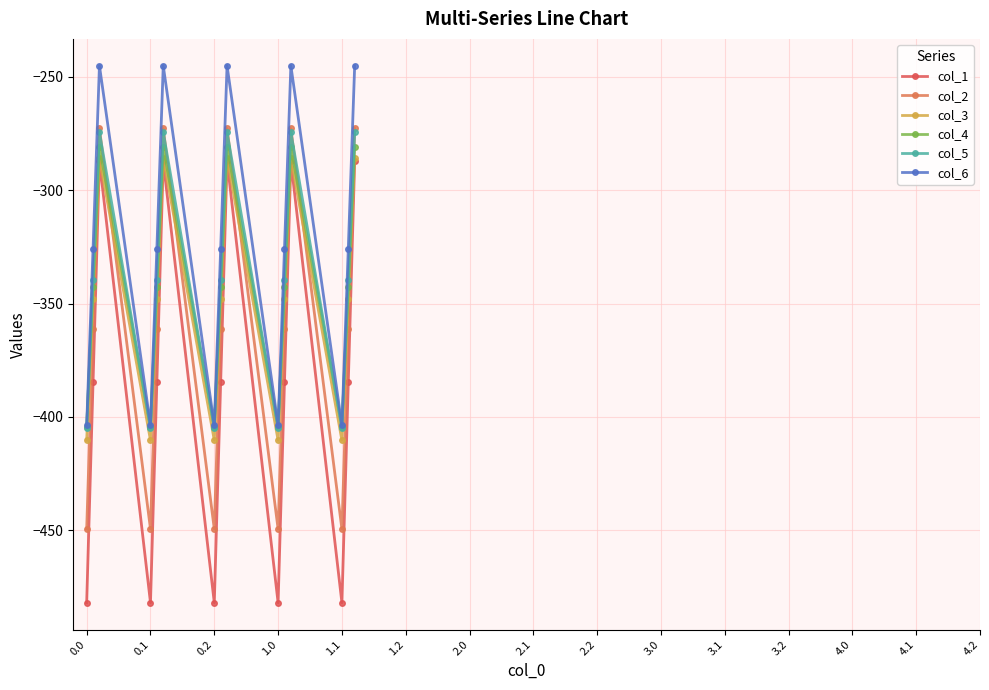

Count the number of categories in the chart.

15